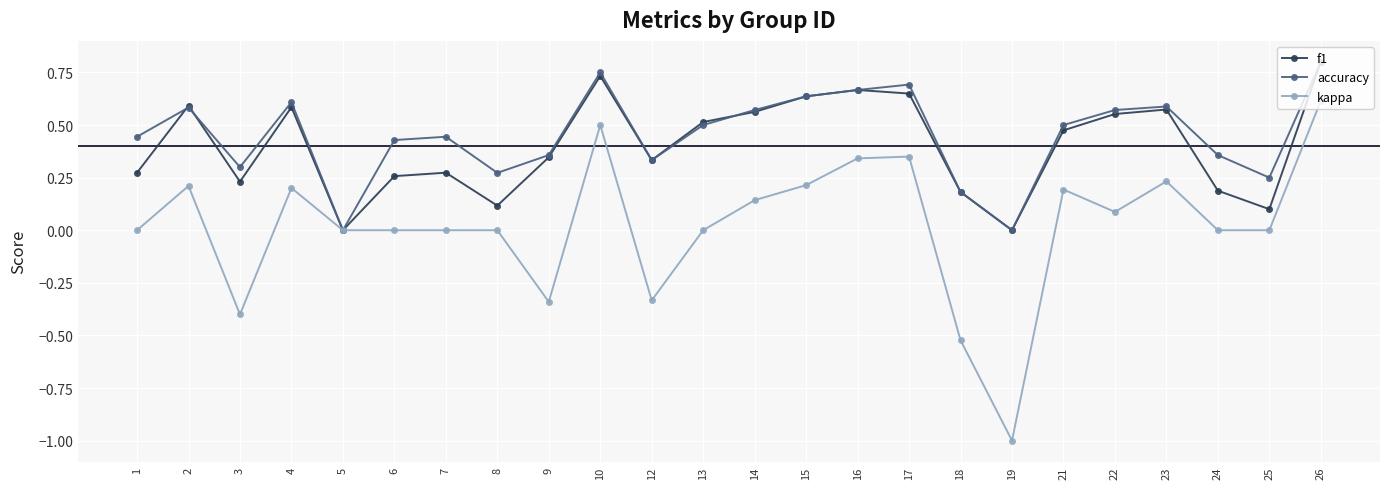

Is it true that kappa equals 0.0 at 24?

True